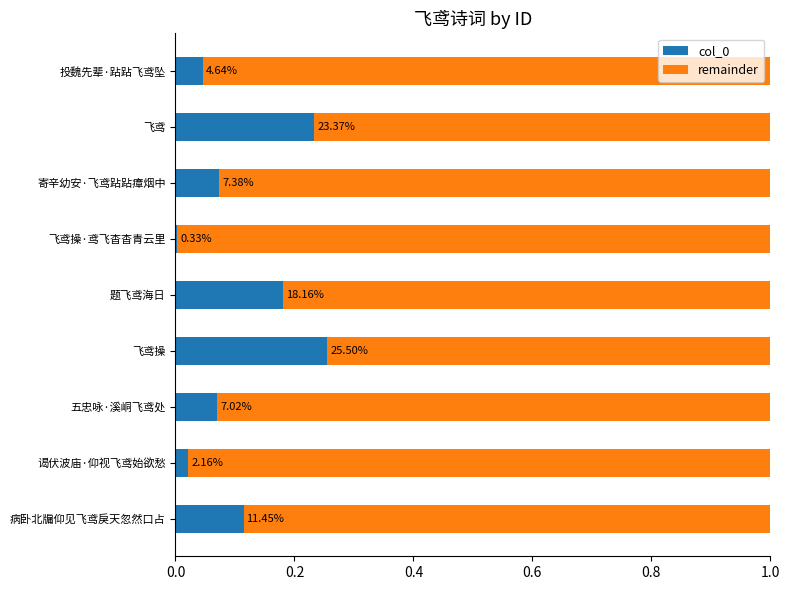

What is the difference between the second highest and minimum values in the col_0 series?

0.2